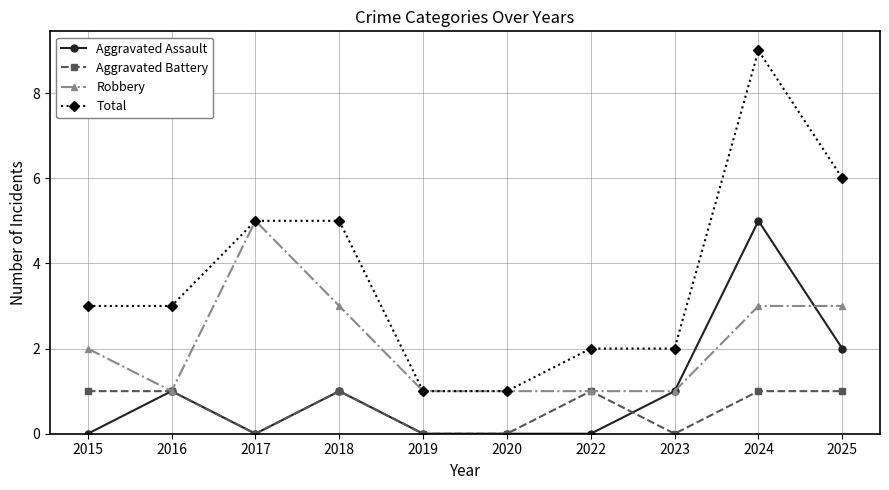

Reading left to right, transcribe all the data shown in this chart.

Aggravated Assault: 2015=0	2016=1	2017=0	2018=1	2019=0	2020=0	2022=0	2023=1	2024=5	2025=2
Aggravated Battery: 2015=1	2016=1	2017=0	2018=1	2019=0	2020=0	2022=1	2023=0	2024=1	2025=1
Robbery: 2015=2	2016=1	2017=5	2018=3	2019=1	2020=1	2022=1	2023=1	2024=3	2025=3
Total: 2015=3	2016=3	2017=5	2018=5	2019=1	2020=1	2022=2	2023=2	2024=9	2025=6